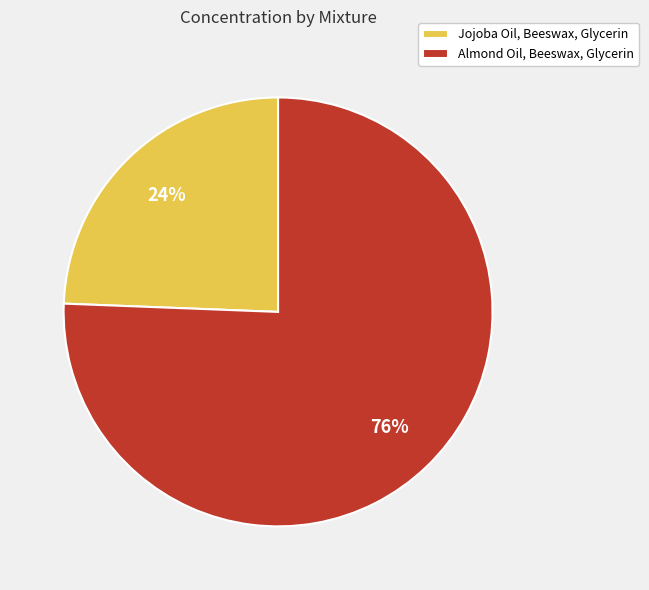

Which slice is the largest?

Almond Oil, Beeswax, Glycerin